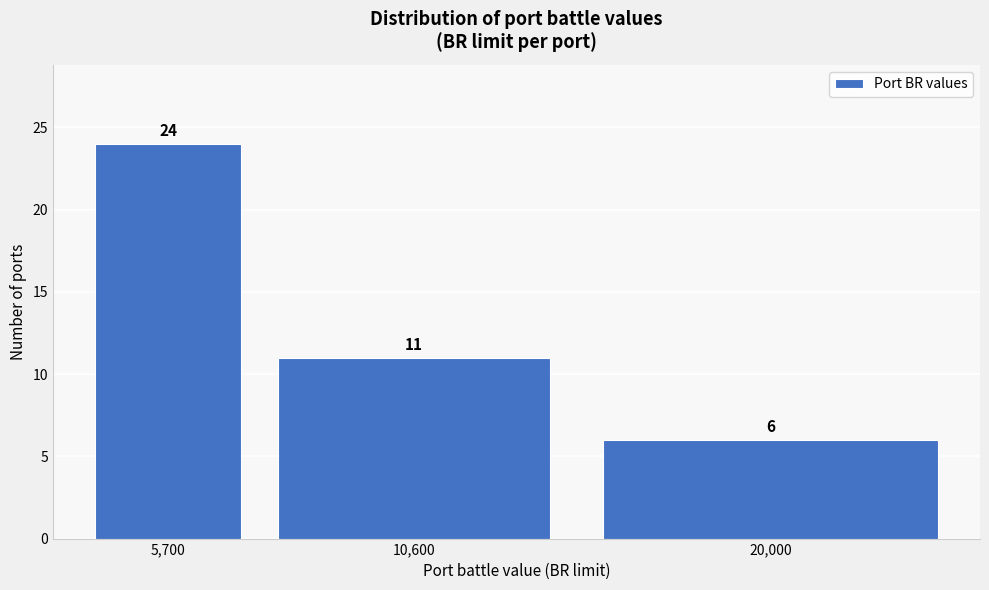

Reading left to right, list all the values displayed in this chart.

5,700=24	10,600=11	20,000=6